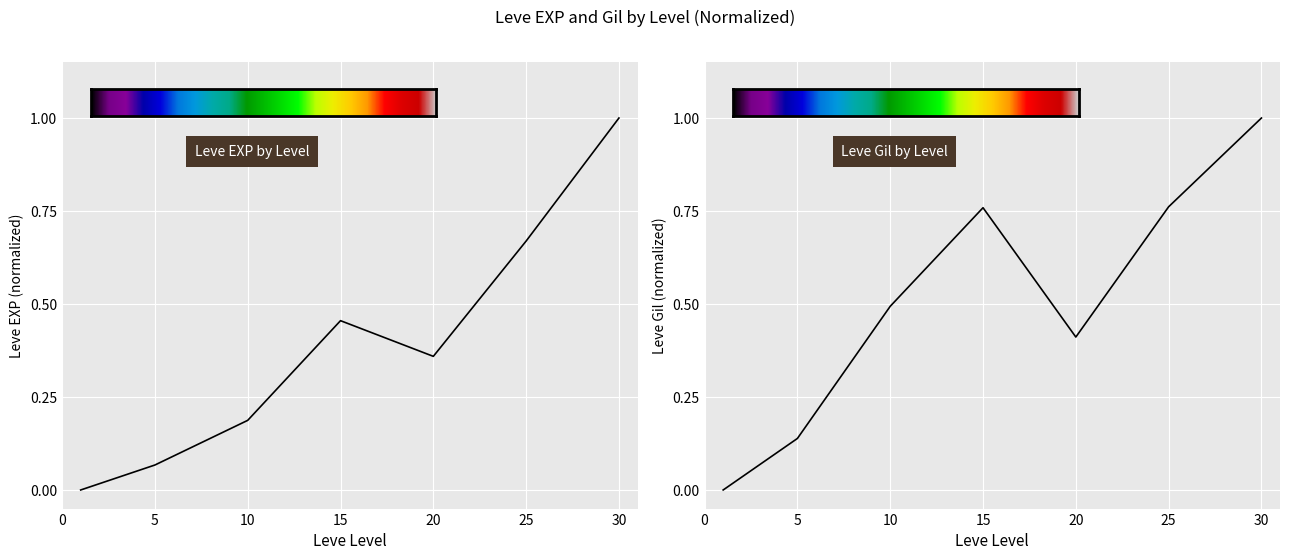

The value of Leve Gil by Level at 30 is 1.7. True or false?

False